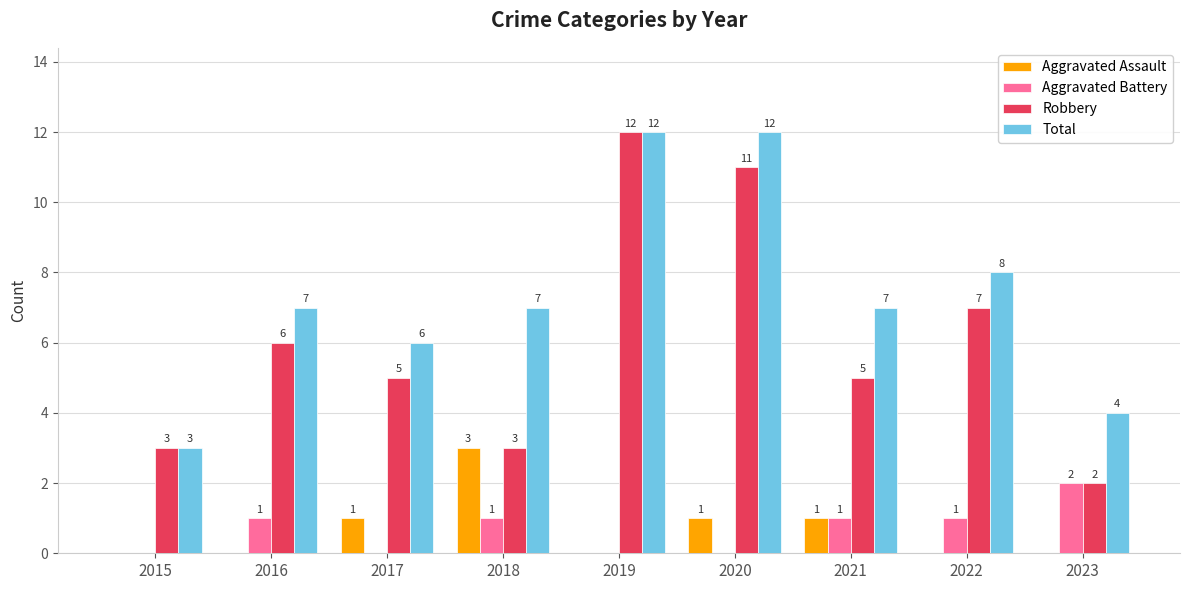

True or false: Aggravated Assault has a value of -2 at 2022.

False